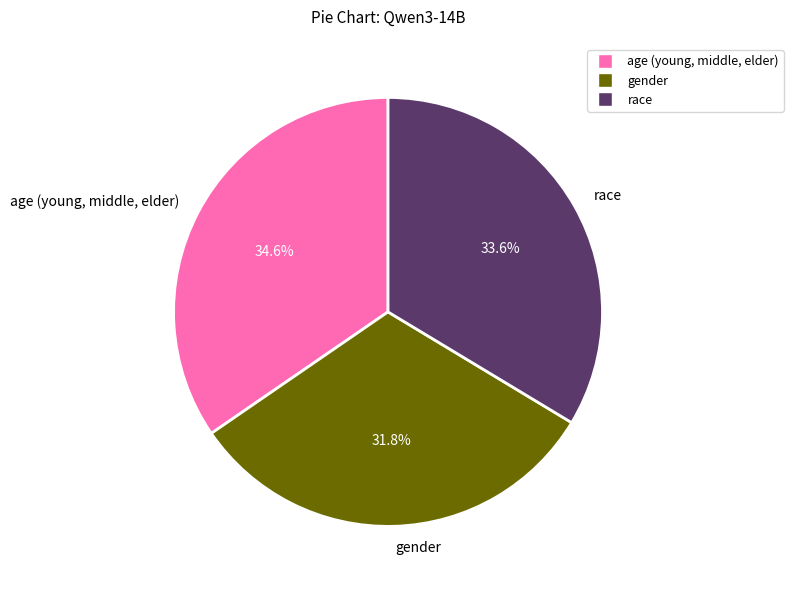

True or false: age (young, middle, elder) accounts for 22% of the total.

False